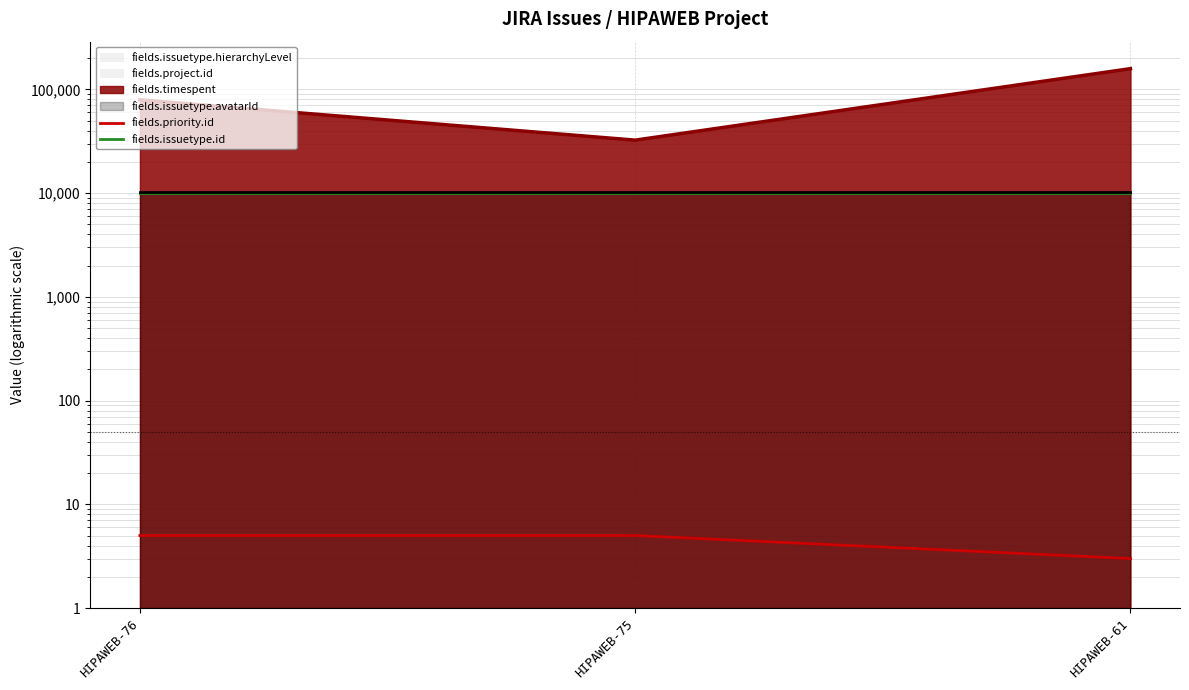

What is the value of the fields.issuetype.id point at the 1st from the left?

10001